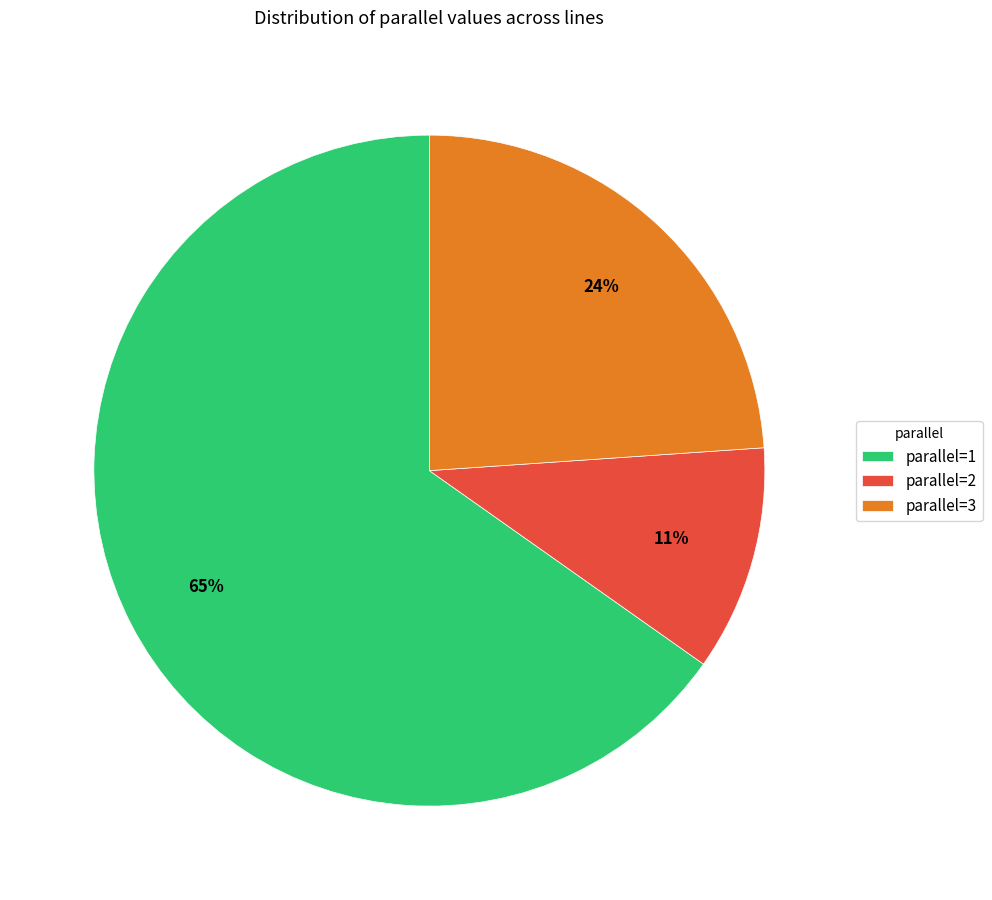

Count the number of slices in the pie.

3